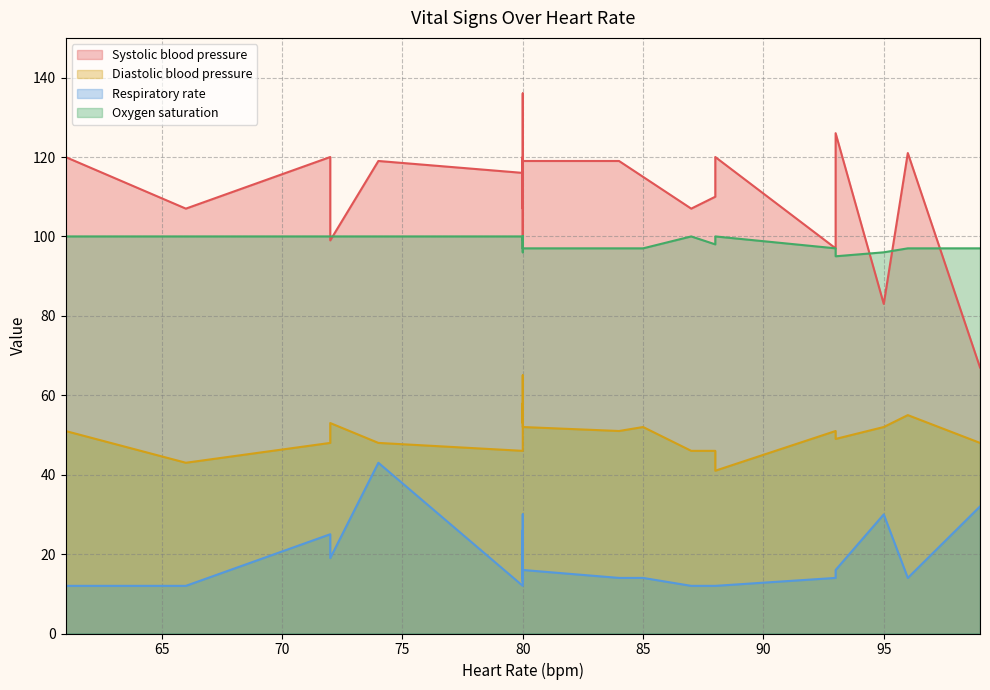

How many series are shown in this chart?

4